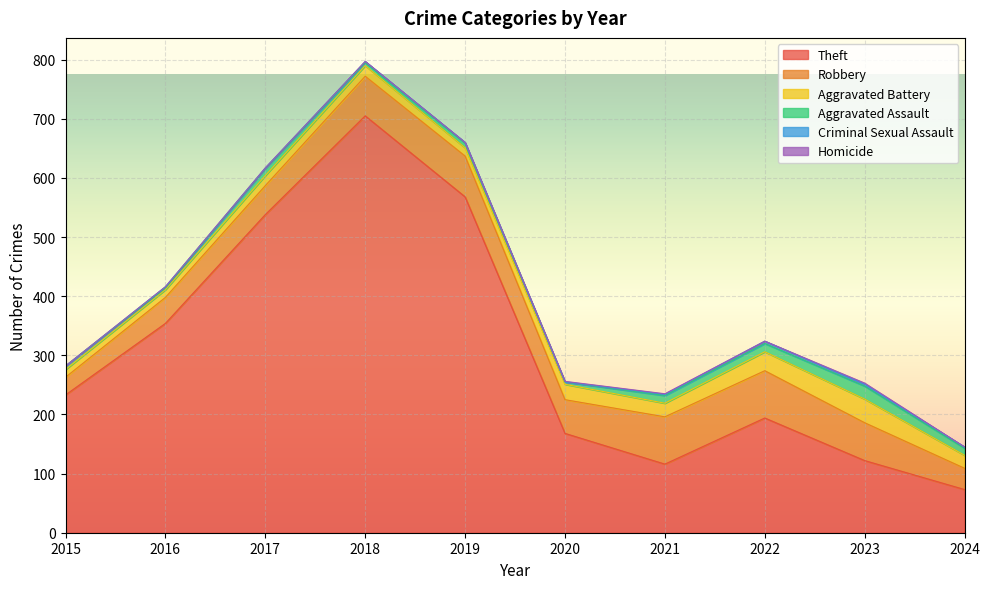

At which label does Theft first exceed 233?

2016